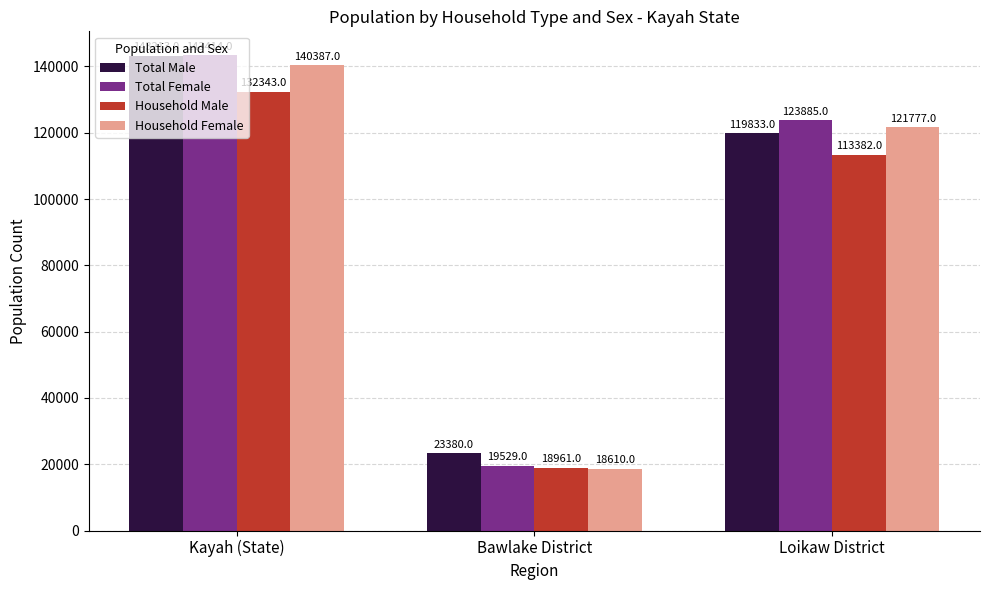

Which series has the largest range (max minus min)?

Total Female